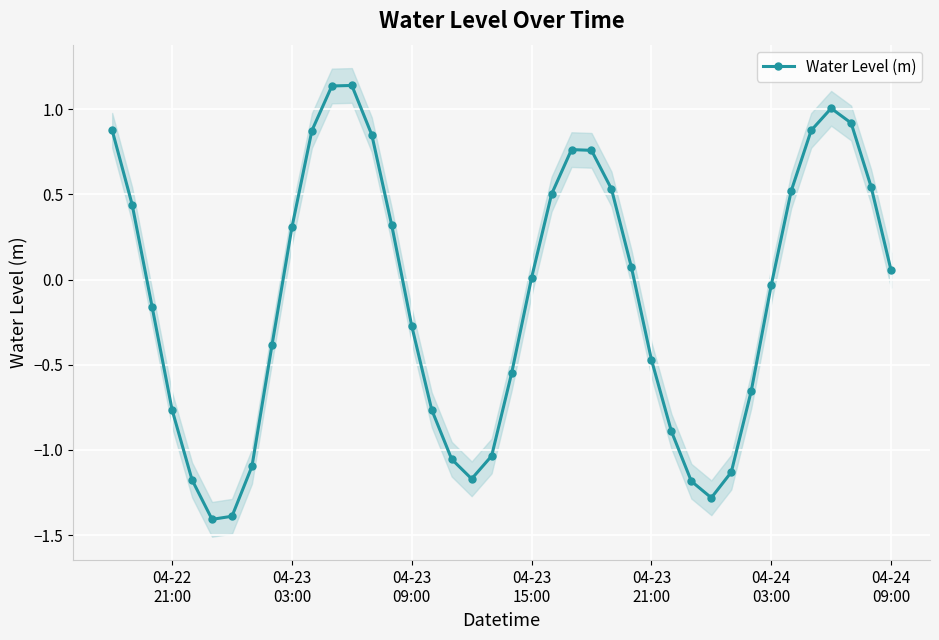

Does the chart display data point markers on the line(s)?

Yes